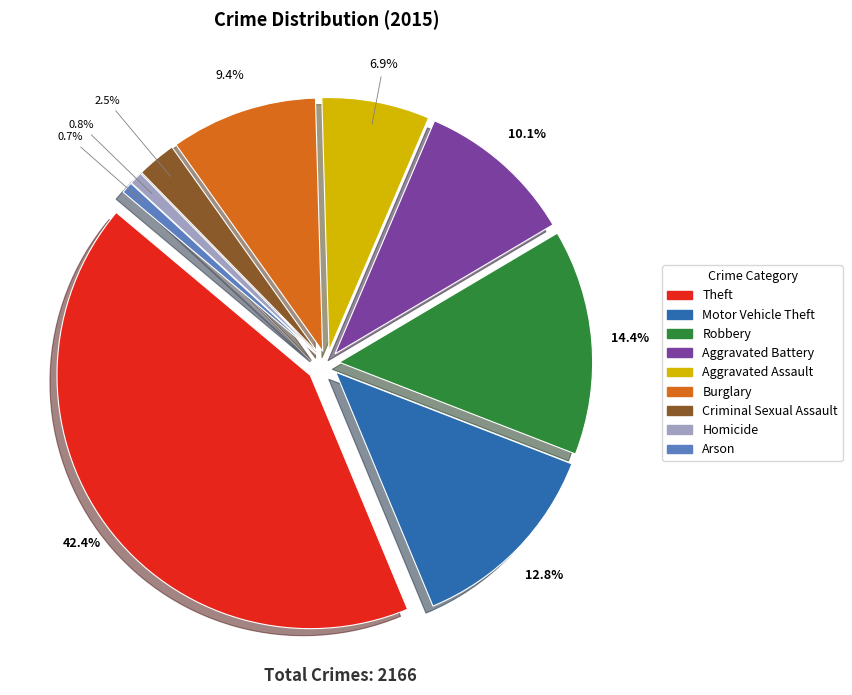

How many slices are in this pie chart?

9